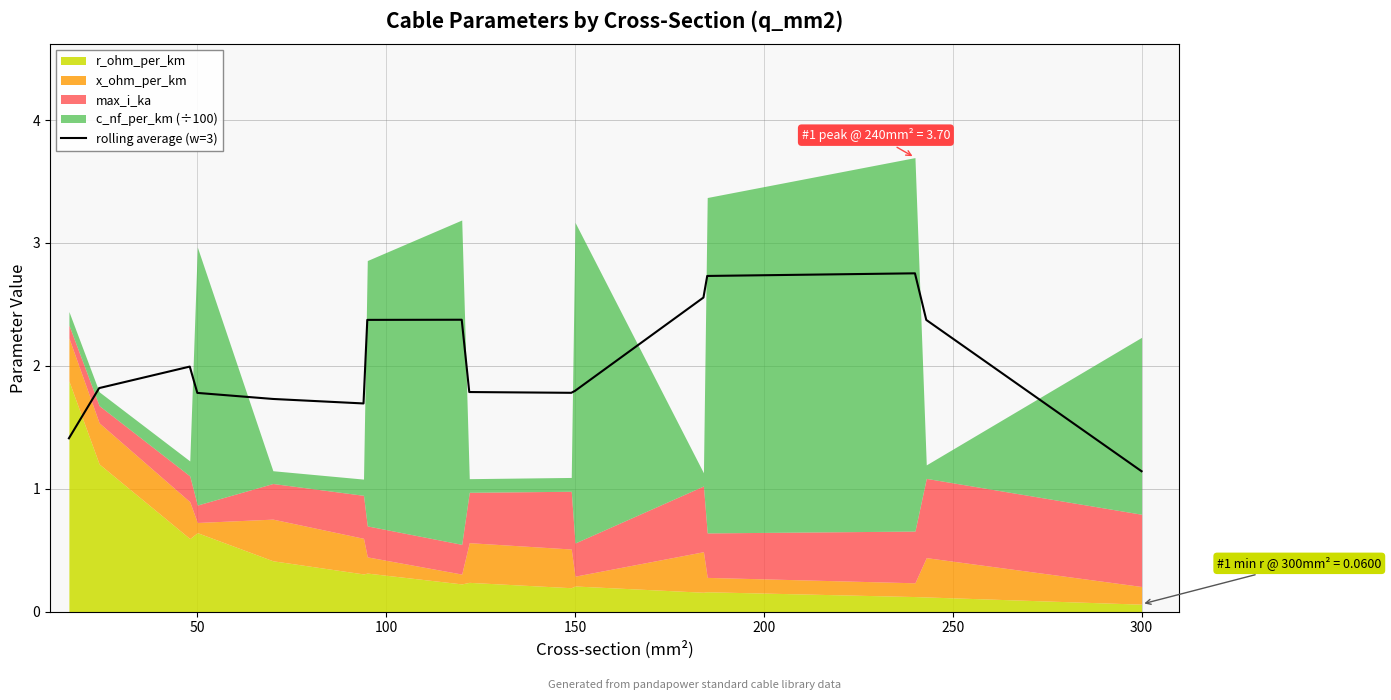

What is the minimum value for rolling average (w=3)?

1.1